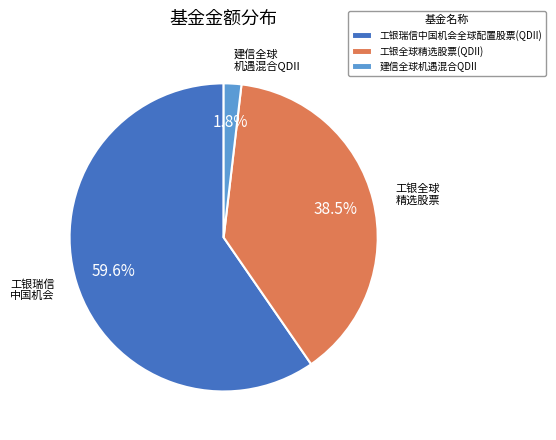

Rank the categories by value from lowest to highest.

建信全球机遇混合QDII, 工银全球精选股票(QDII), 工银瑞信中国机会全球配置股票(QDII)